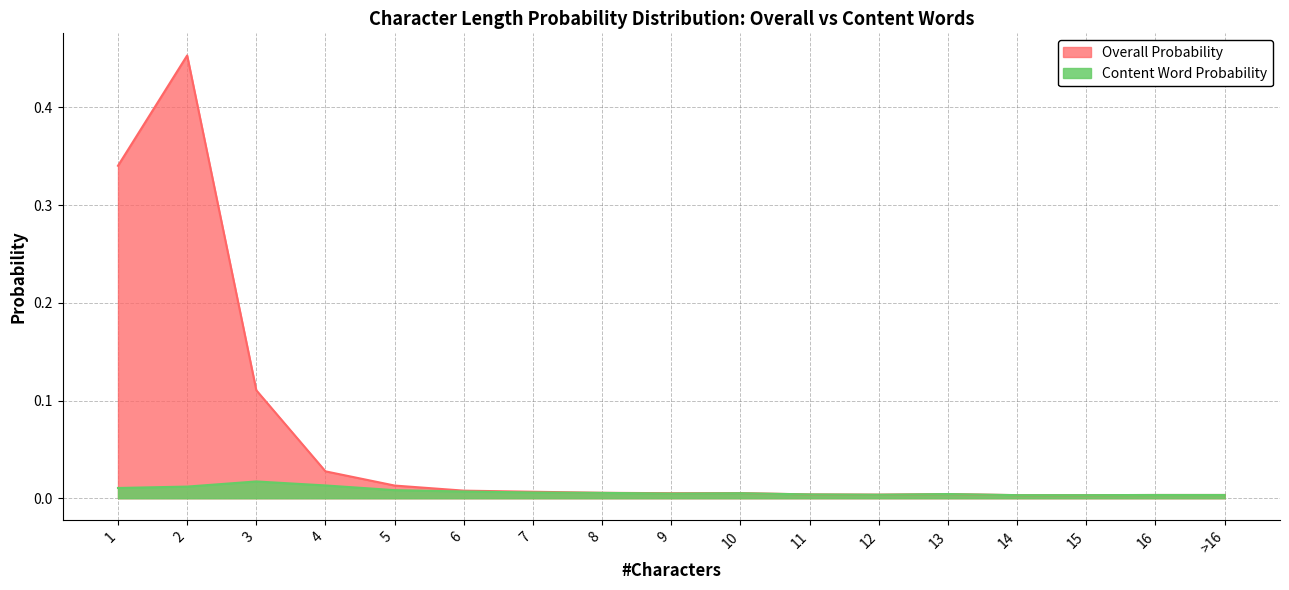

What is the label of the 8th point from the right?

10